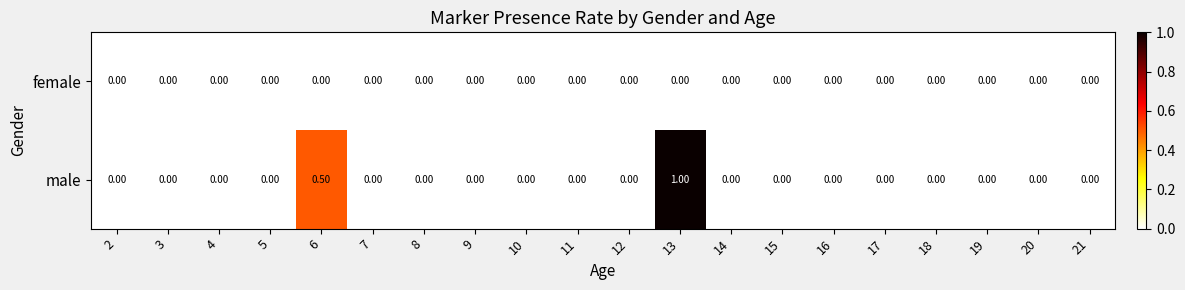

Between 13 and 14, which series saw the biggest shift?

male